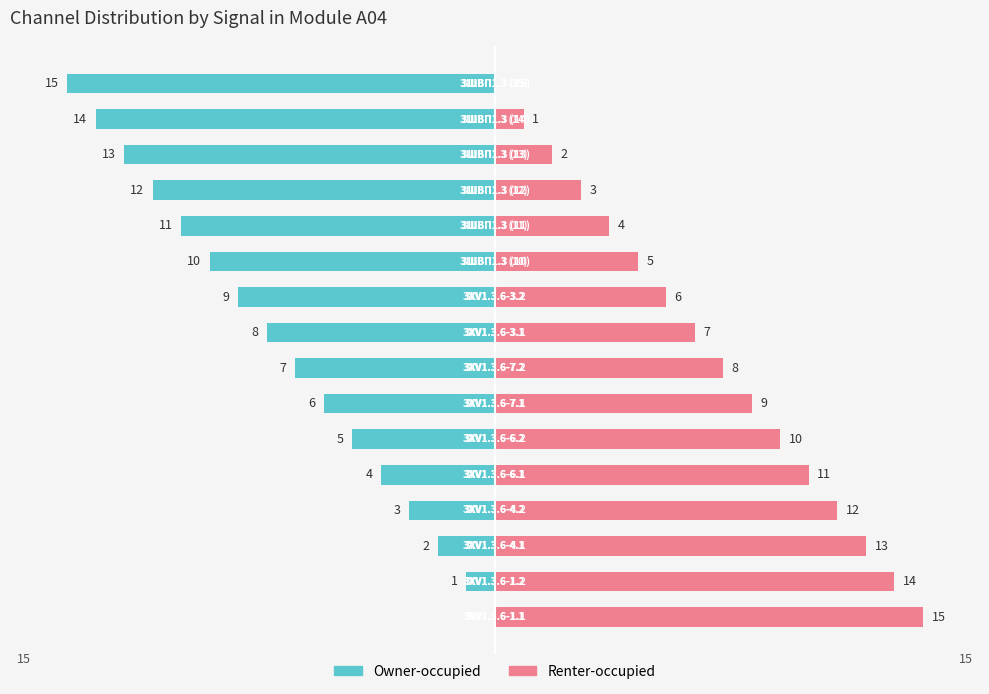

Reading right to left, what are all the values shown in this chart?

Owner-occupied: 15=-15	14=-14	13=-13	12=-12	11=-11	10=-10	9=-9	8=-8	7=-7	6=-6	5=-5	4=-4	3=-3	2=-2	1=-1	0=0
Renter-occupied: 15=0	14=1	13=2	12=3	11=4	10=5	9=6	8=7	7=8	6=9	5=10	4=11	3=12	2=13	1=14	0=15